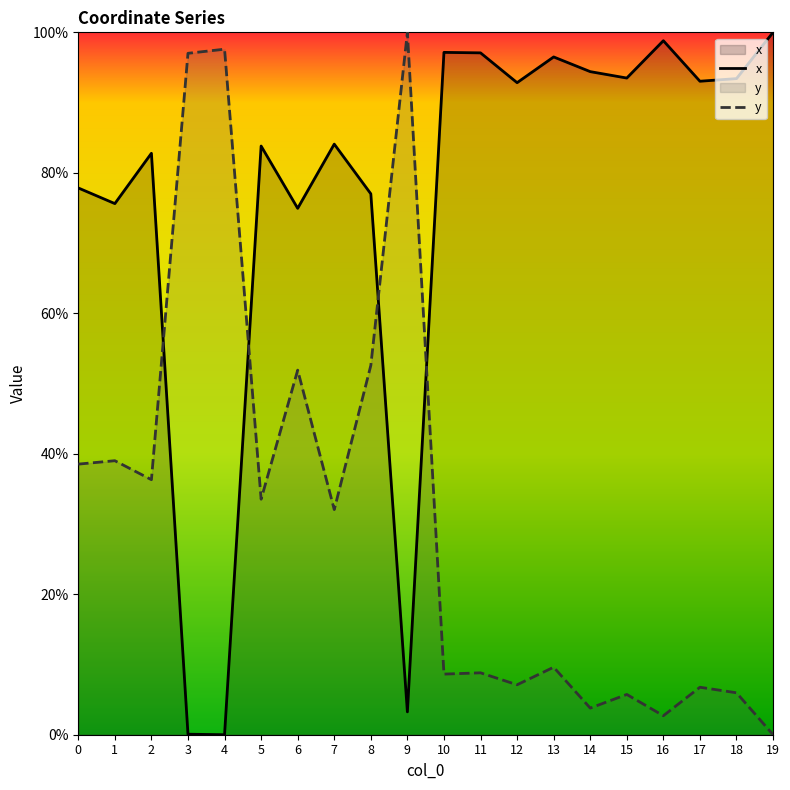

Reading right to left, extract all data points from this chart.

x: 1.0	0.9	0.9	1.0	0.9	0.9	1.0	0.9	1.0	1.0	0.0	0.8	0.8	0.7	0.8	0.0	0.0	0.8	0.8	0.8
y: 0.0	0.1	0.1	0.0	0.1	0.0	0.1	0.1	0.1	0.1	1.0	0.5	0.3	0.5	0.3	1.0	1.0	0.4	0.4	0.4